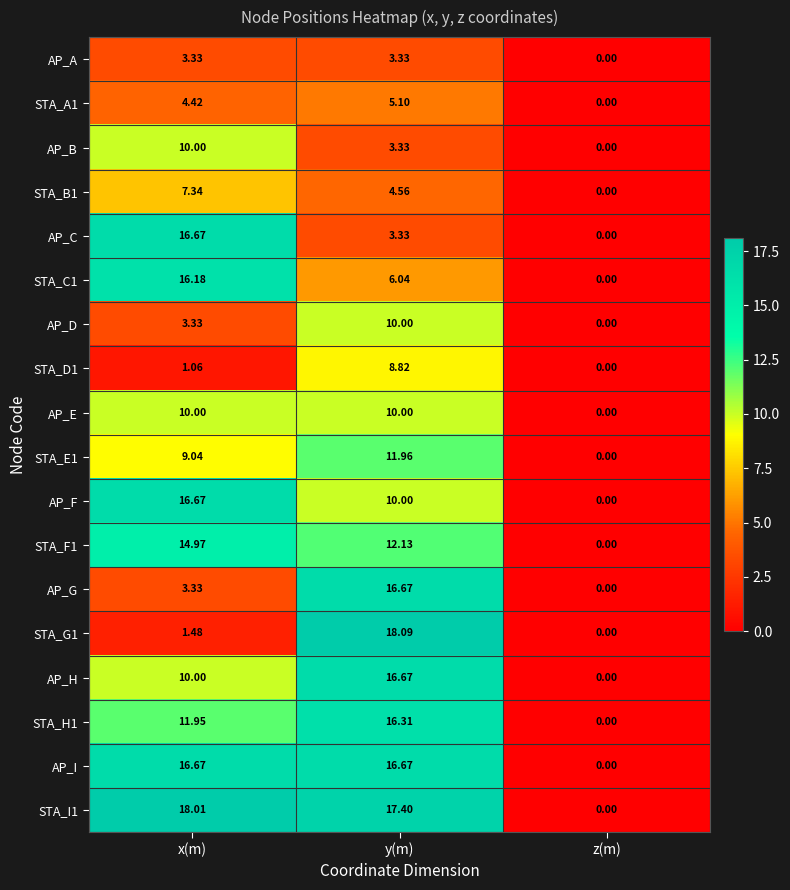

Which category has the highest value across all series?

y(m)